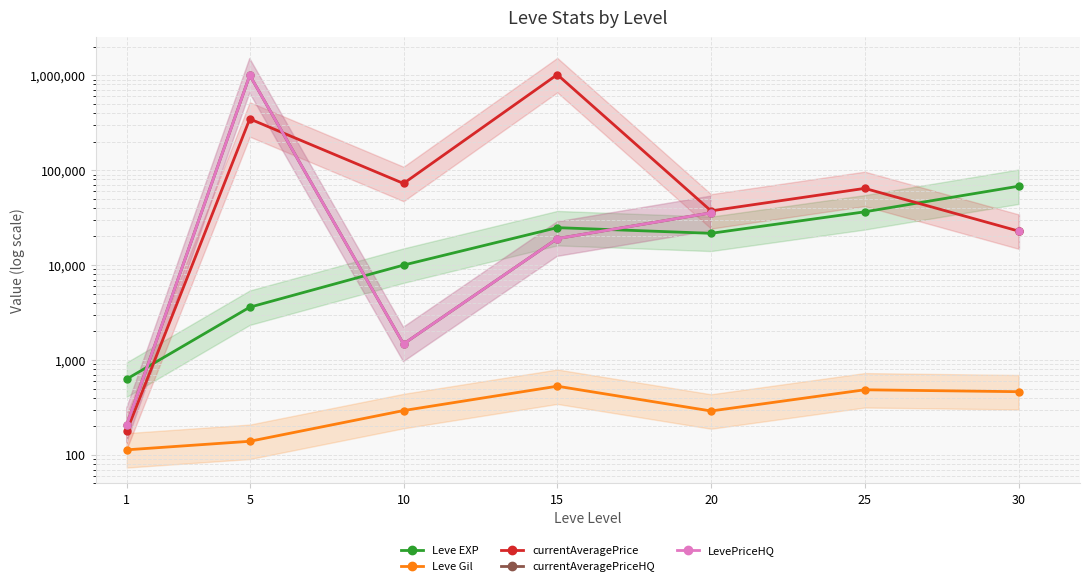

What is the spread (max minus min) of values at 30?

67267.0